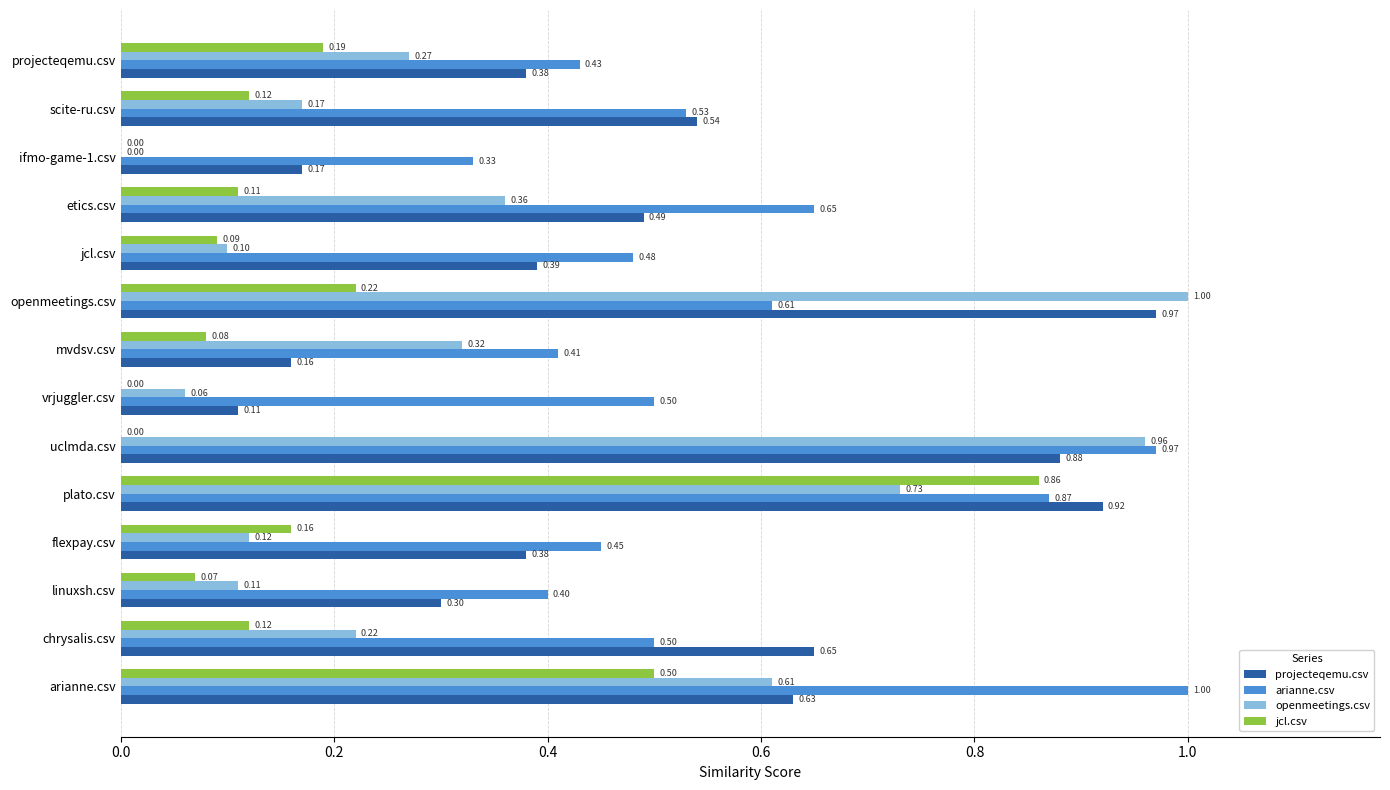

What is the sum of all jcl.csv values?

2.5